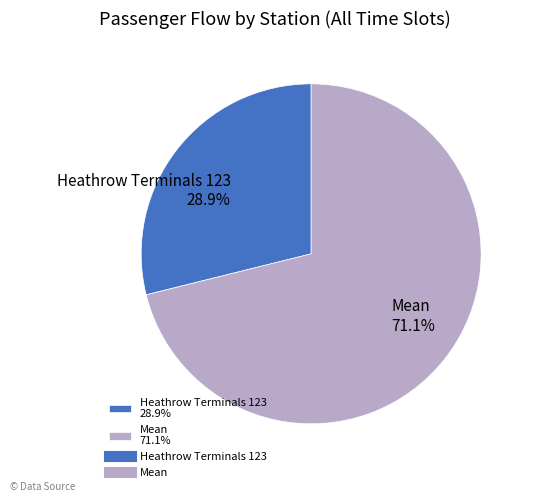

Which has a higher value, Heathrow Terminals 123 or Mean?

Mean